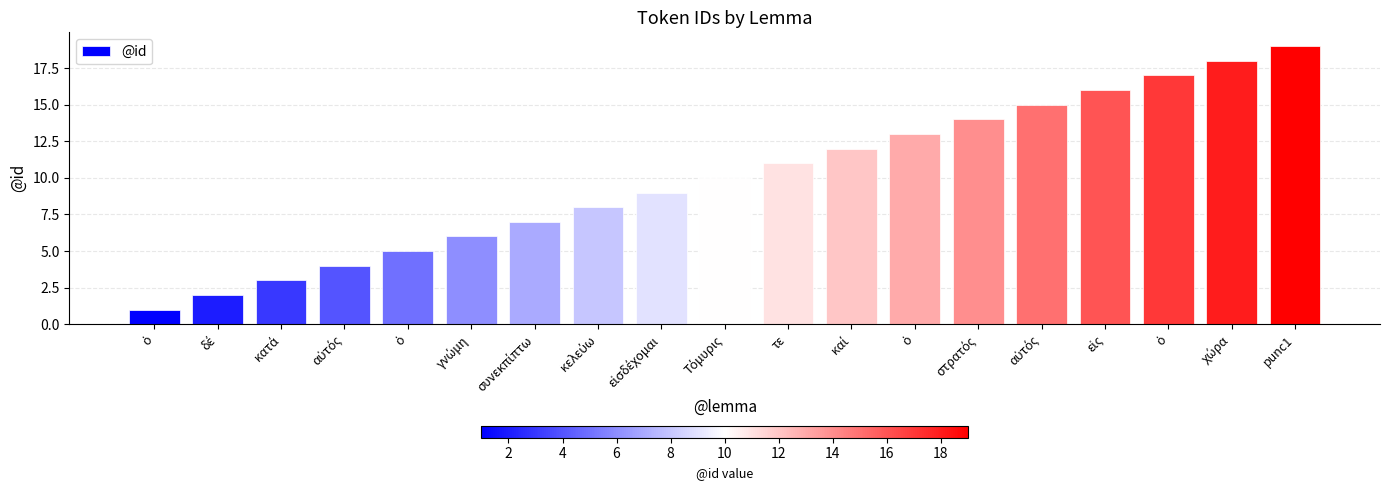

Which label corresponds to the smallest value in the chart?

ὁ